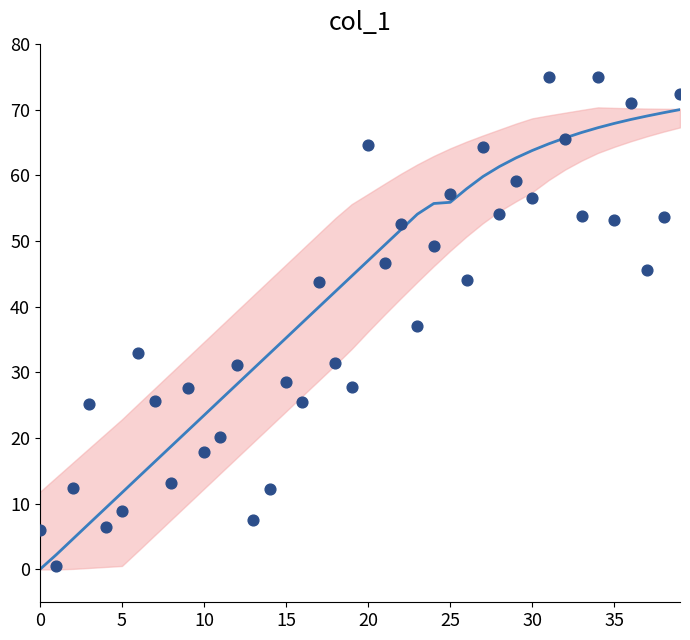

At which category is the sum across all series the highest?

39